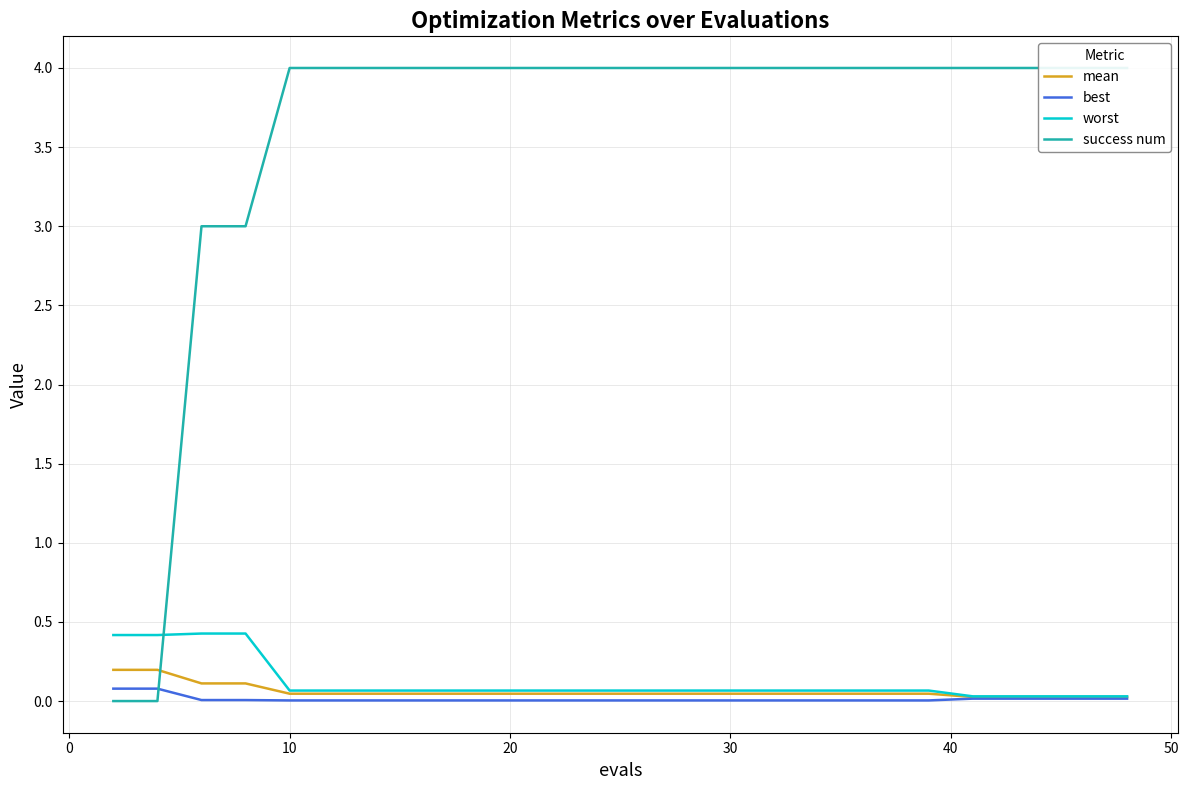

How many intersections are there between success num and mean?

1